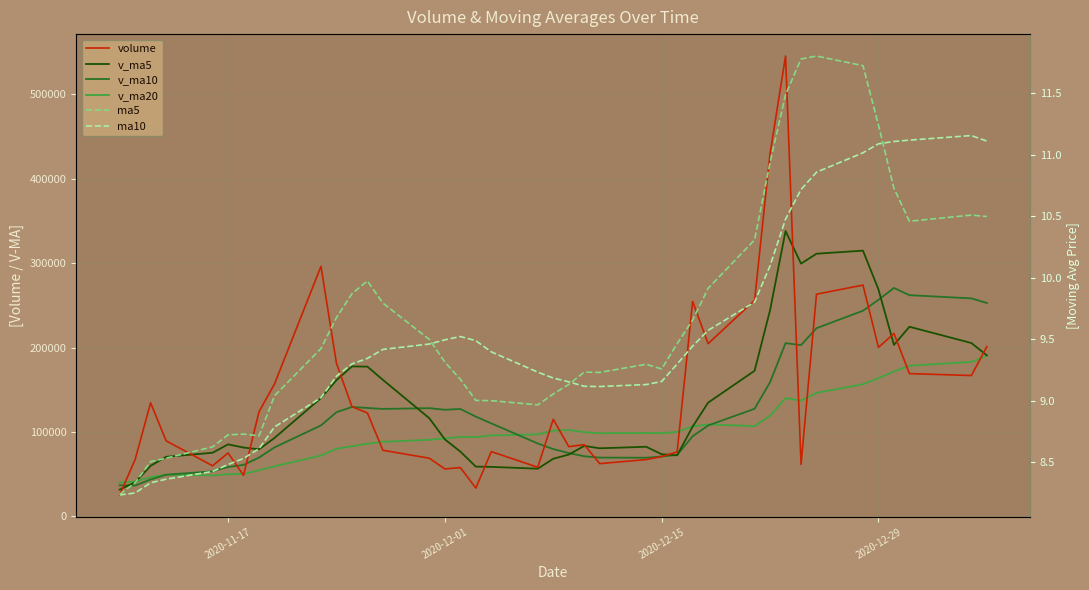

How many data points in v_ma10 are less than 110143?

20